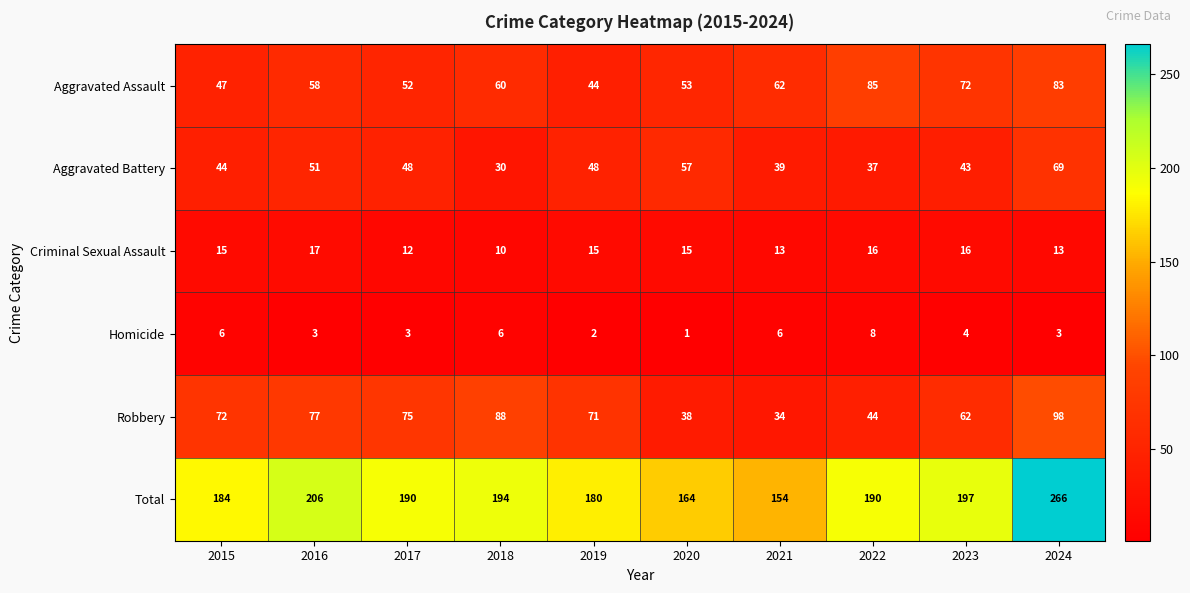

Is it true that Criminal Sexual Assault equals 12 at 2017?

True